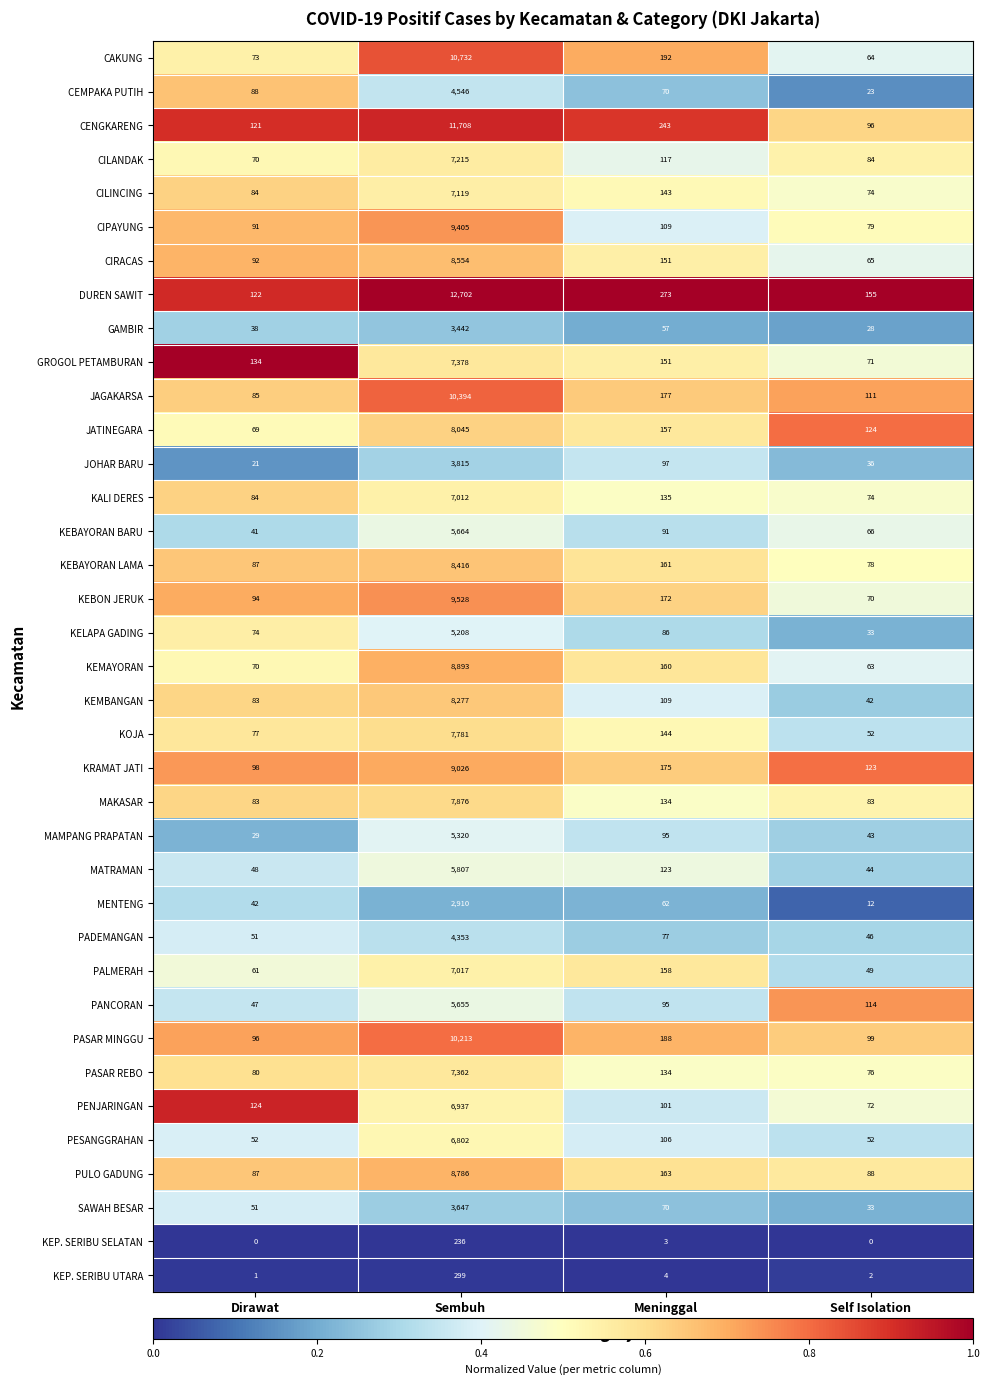

At which category is the sum across all series the highest?

Sembuh